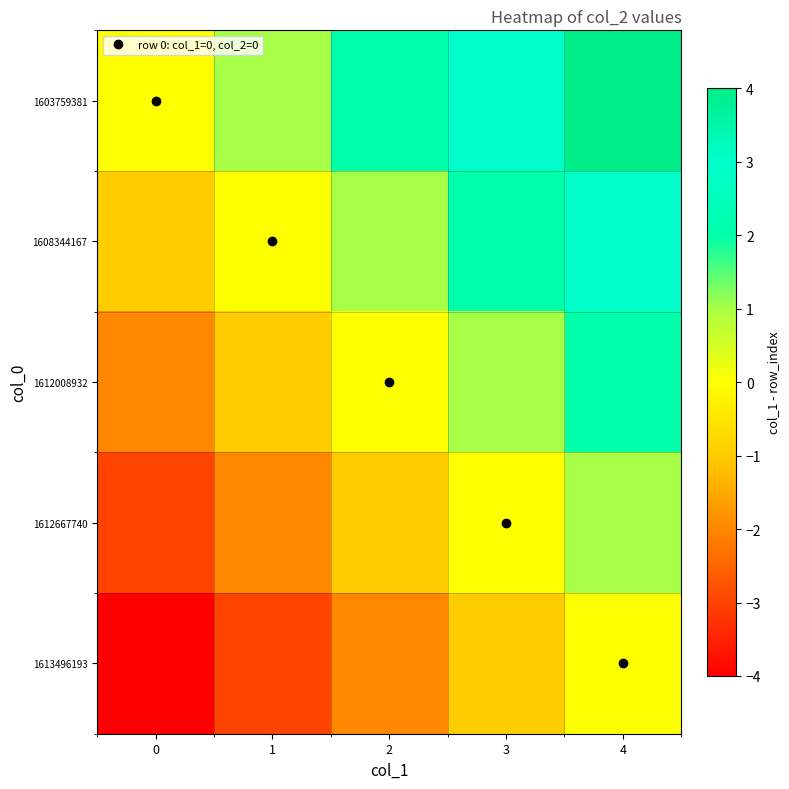

List the series in order of their overall mean, highest first.

1603759381, 1608344167, 1612008932, 1612667740, 1613496193